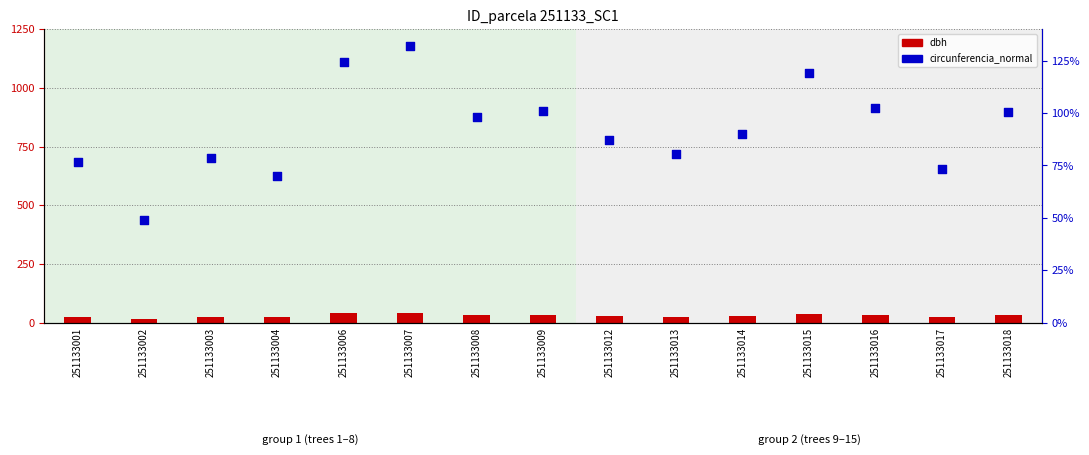

Which series has the largest total across all categories?

circunferencia_normal